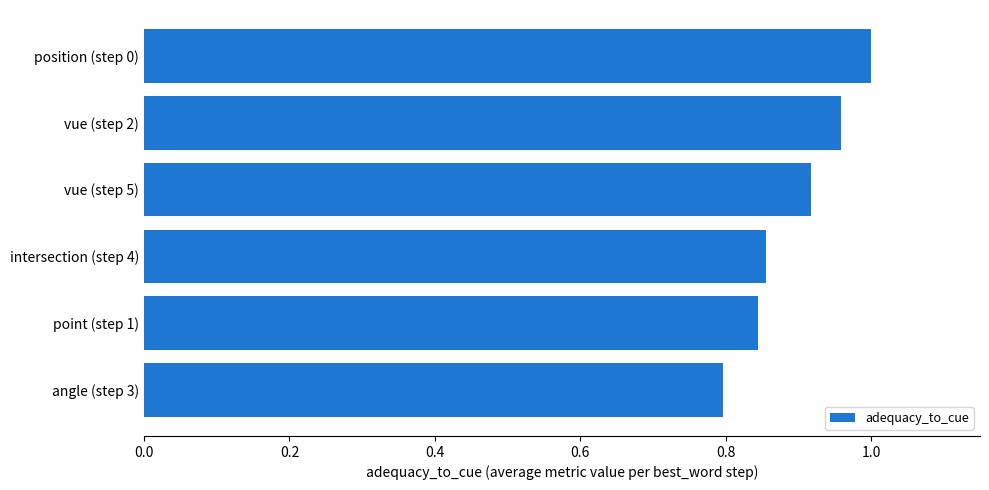

List the labels in order of value, largest first.

position (step 0), vue (step 2), vue (step 5), intersection (step 4), point (step 1), angle (step 3)